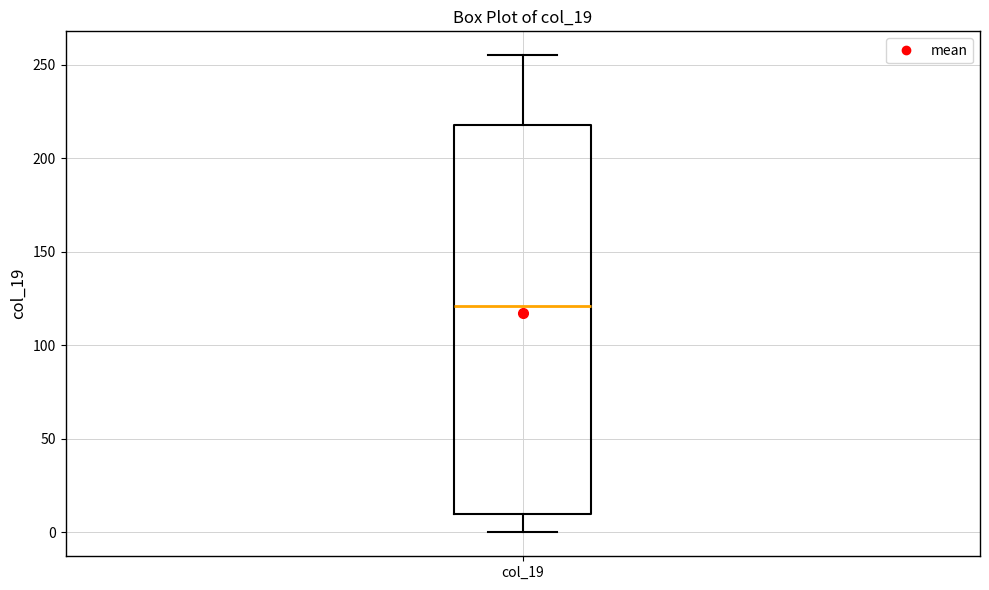

Read this box plot against the y-axis: the position of the median line, the range covered by the box, and the ends of both whiskers. The values are not printed on the chart, so give them approximately, as read against the axis.

median 120, box 10 to 220, whiskers 0 to 255